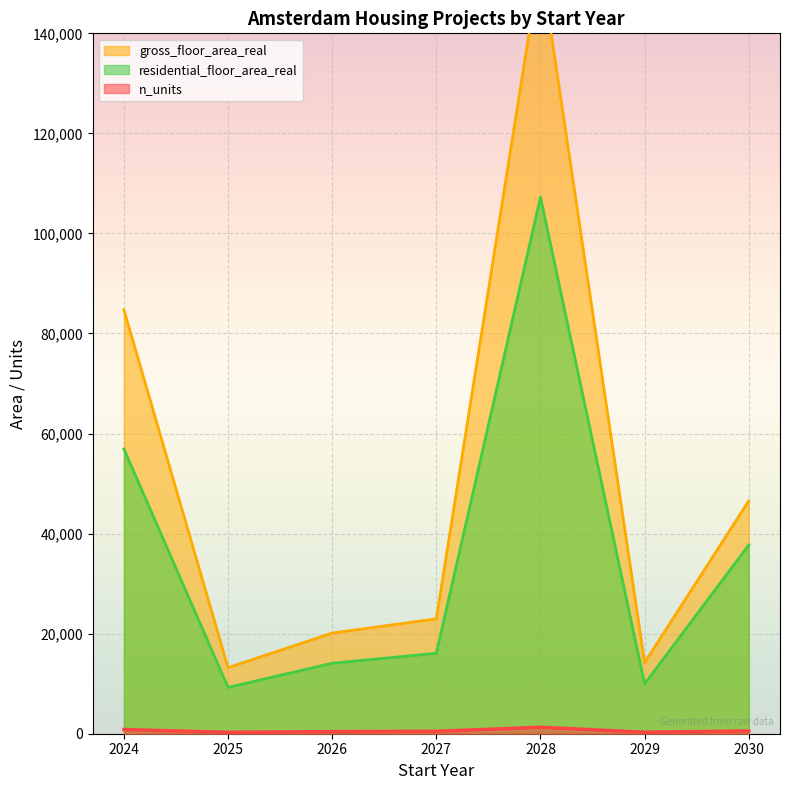

What is the average value of the residential_floor_area_real series?

35896